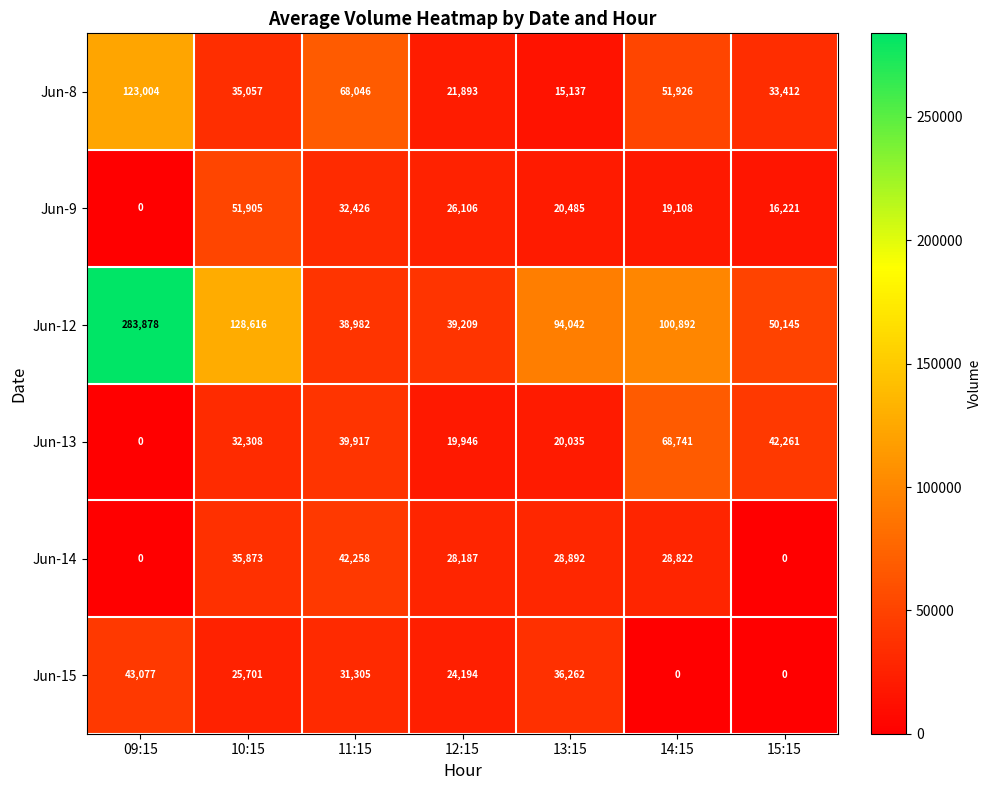

At which label does Jun-15 first exceed 25701?

09:15